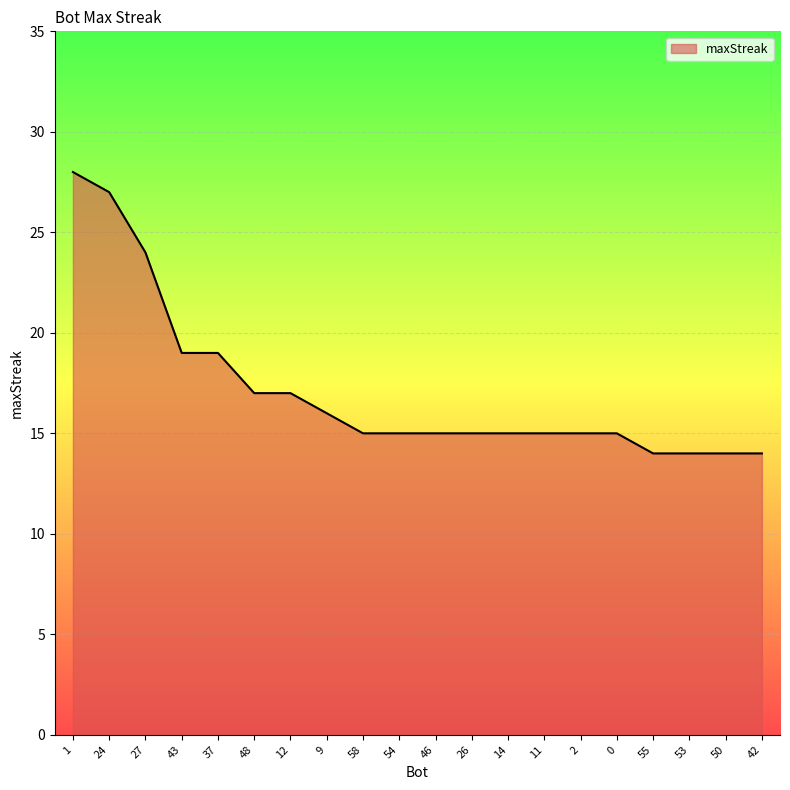

The value at 48 is 17. True or false?

True